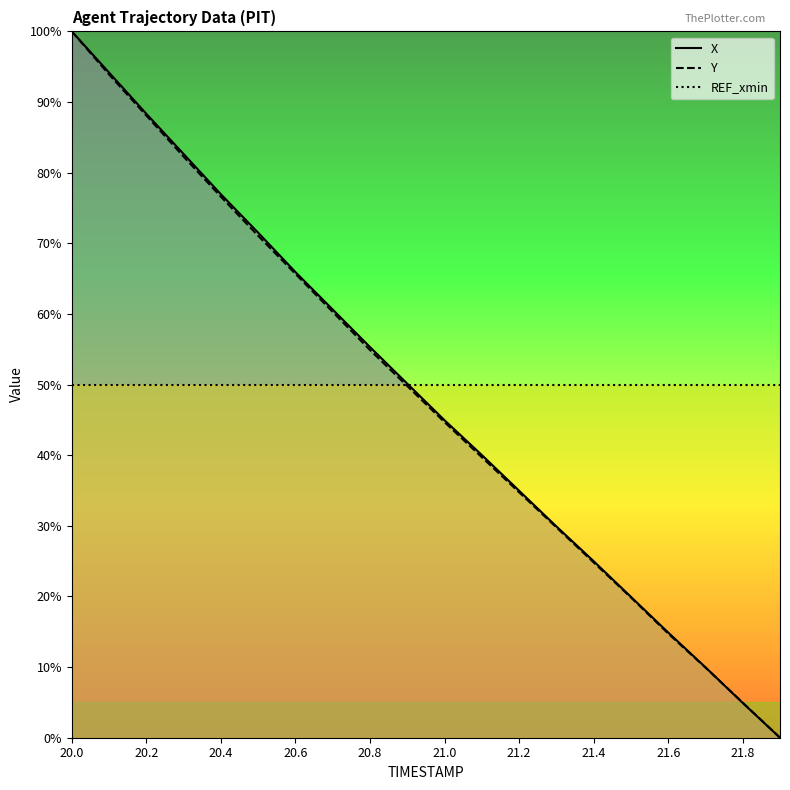

At which category is the sum across all series the highest?

20.0